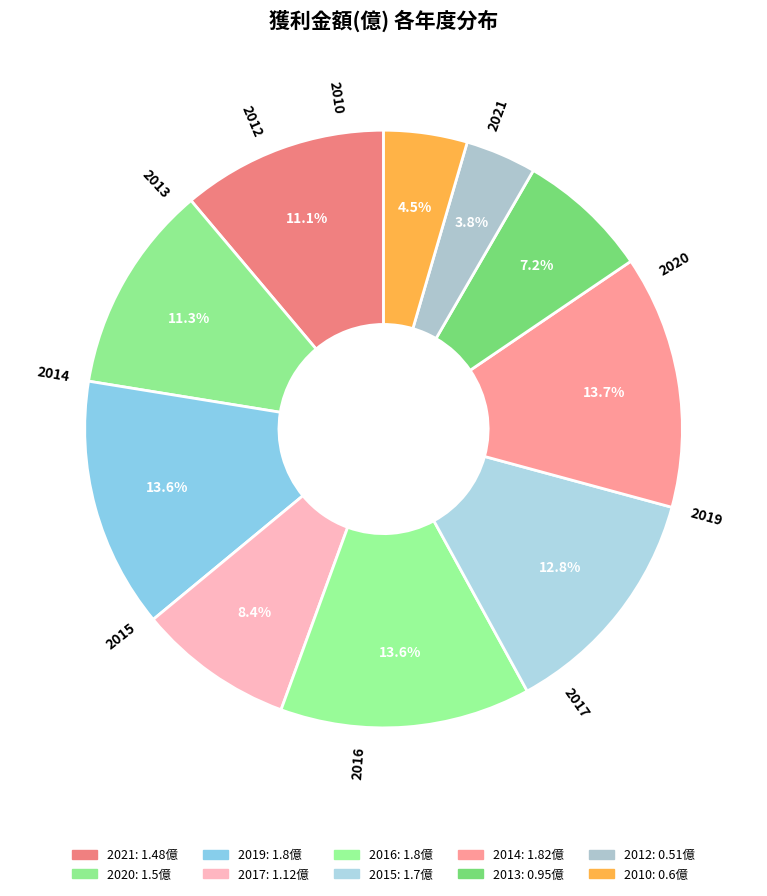

Which slice is the smallest?

2012